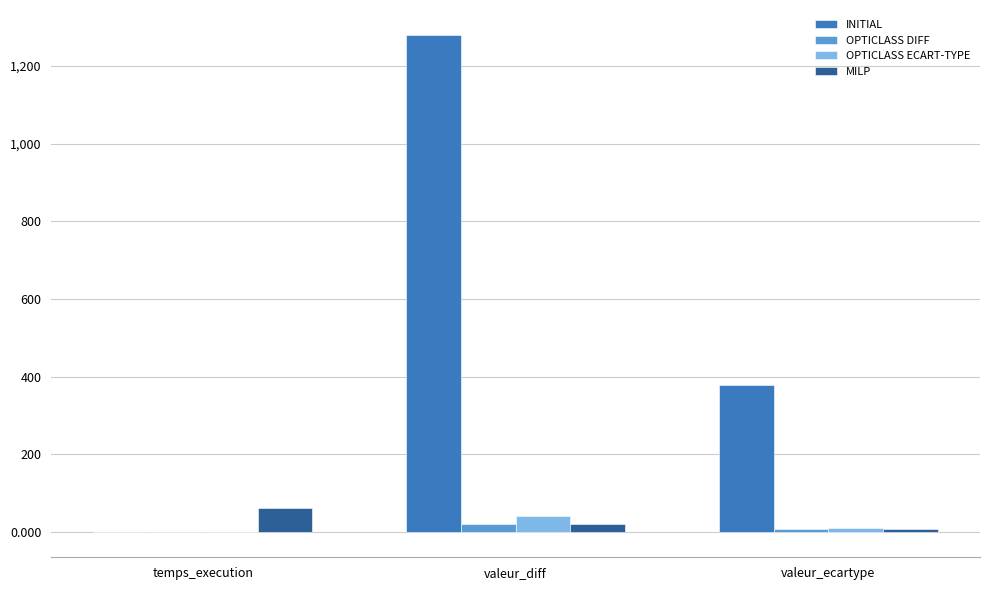

What is the highest value of the MILP series?

61.7